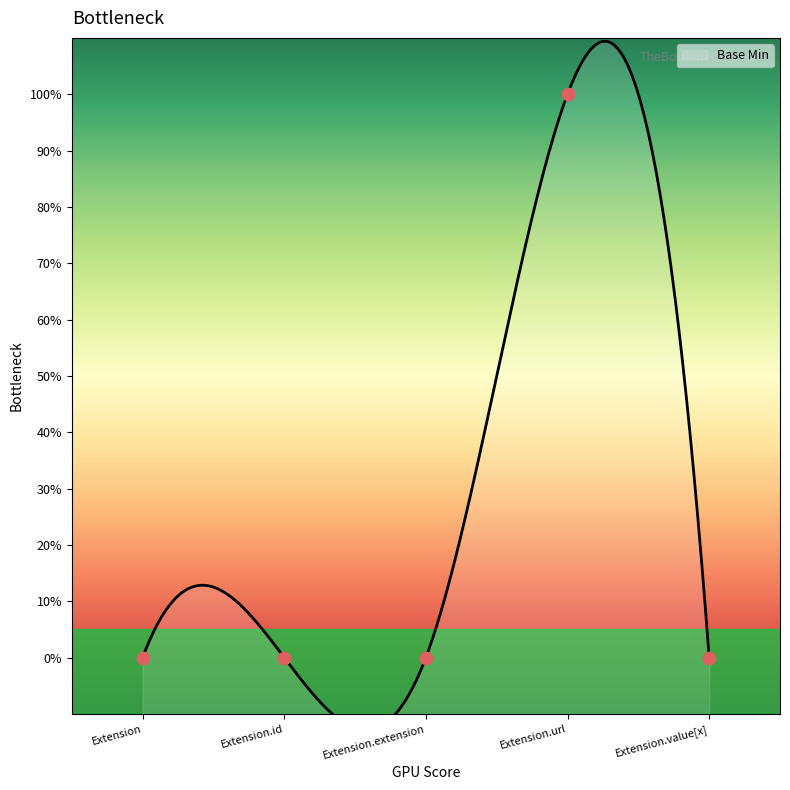

What is the change in value from Extension.extension to Extension.url?

+1